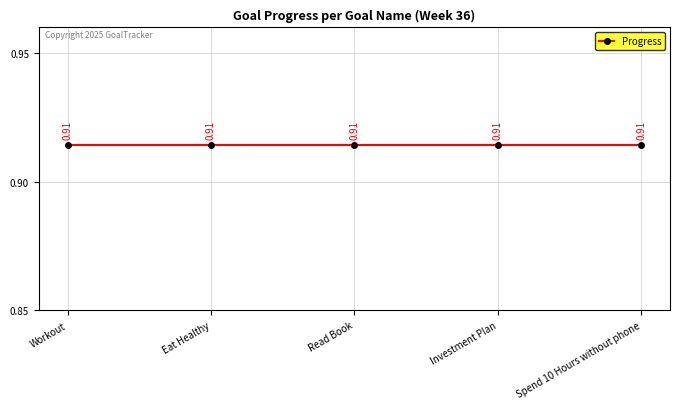

Is it true that Week equals 17.6 at Read Book?

False